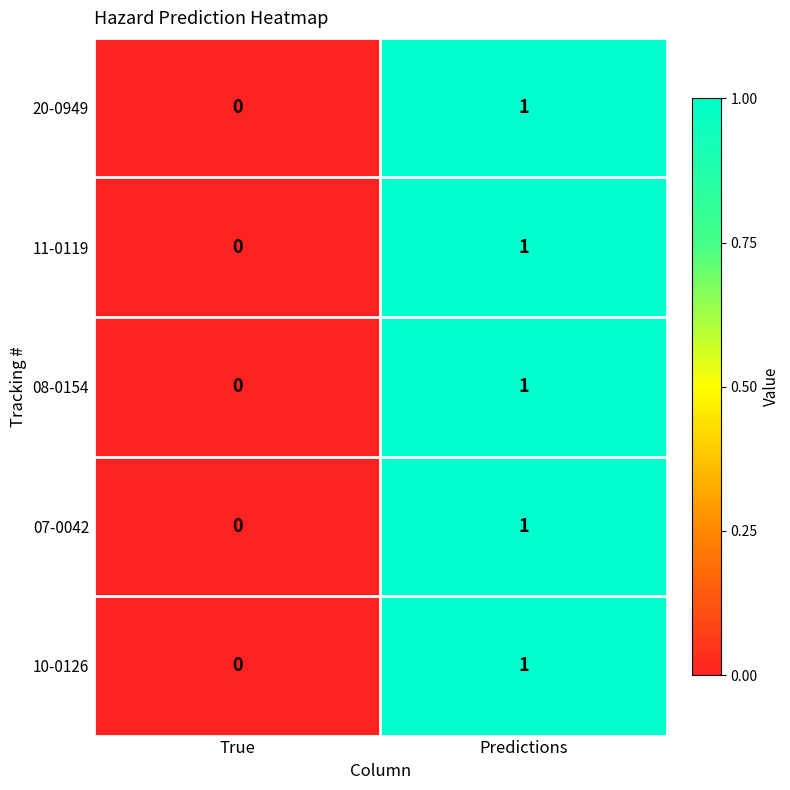

Is it true that 10-0126 equals 0 at True?

True